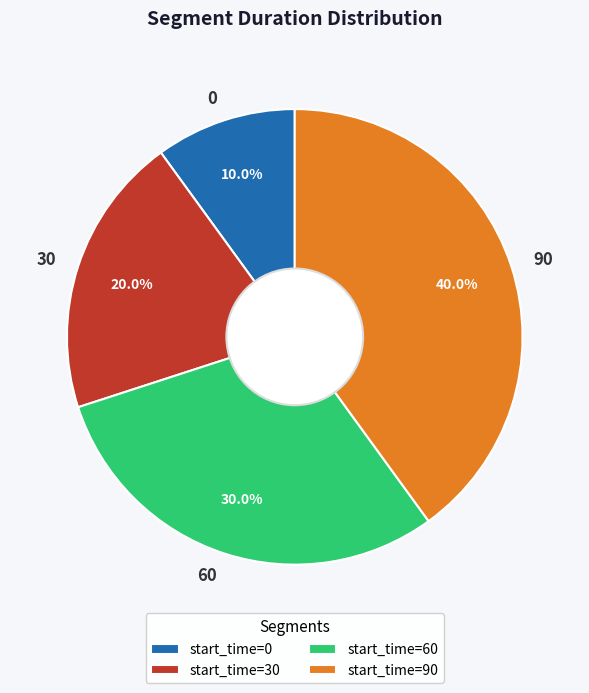

Combined, what portion of the pie is 90 and 30?

60.0%